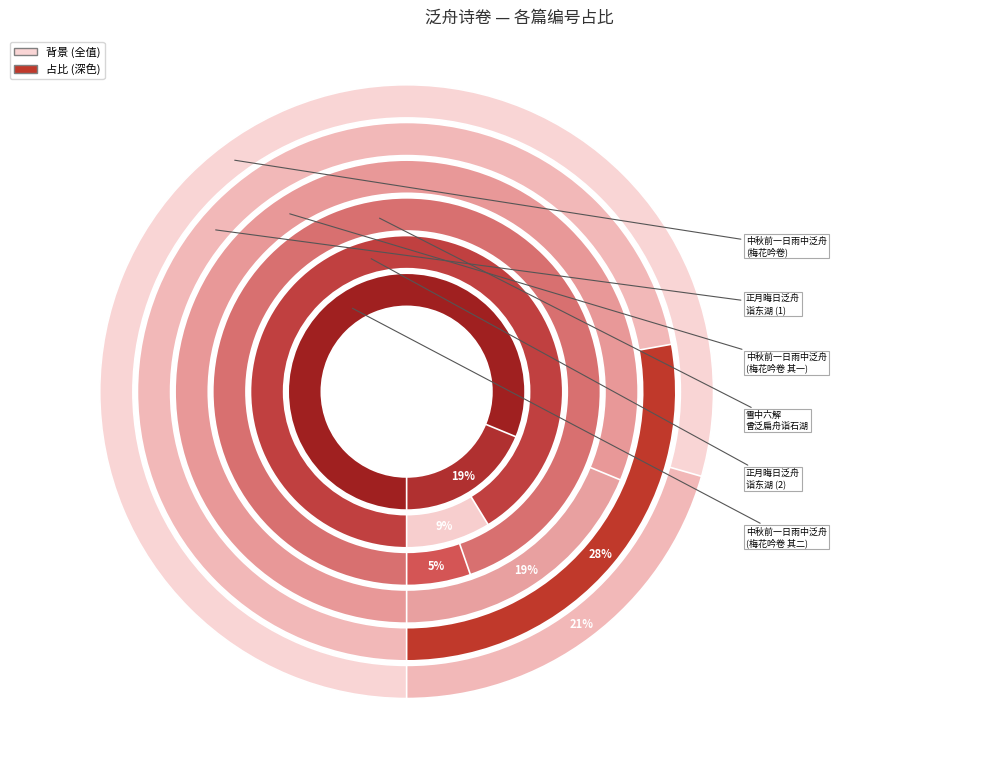

How many segments does this pie chart have?

6